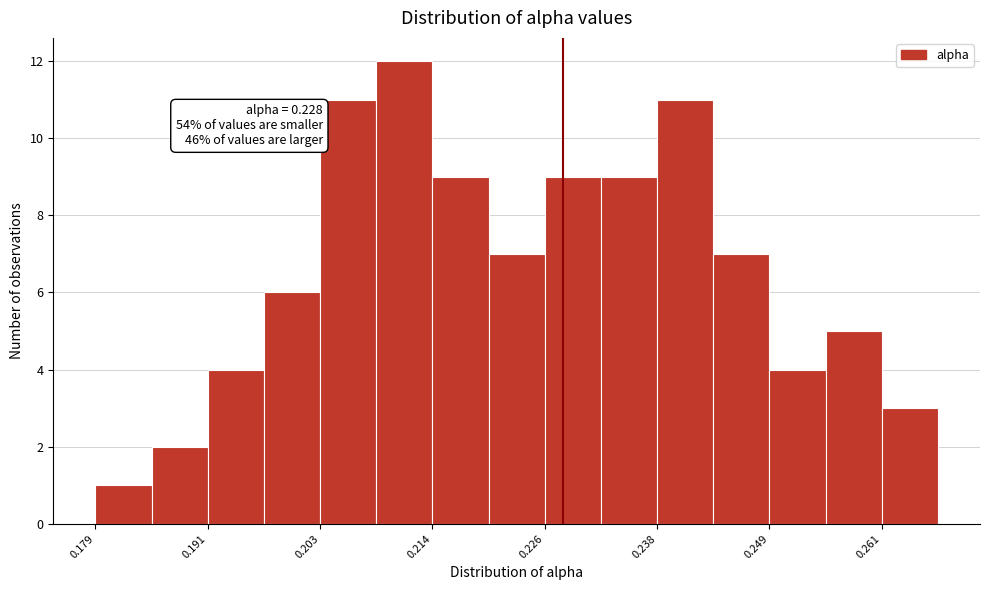

Around what value on the x-axis is the tallest bar? Give the approximate position of its centre, as read against the axis.

0.212